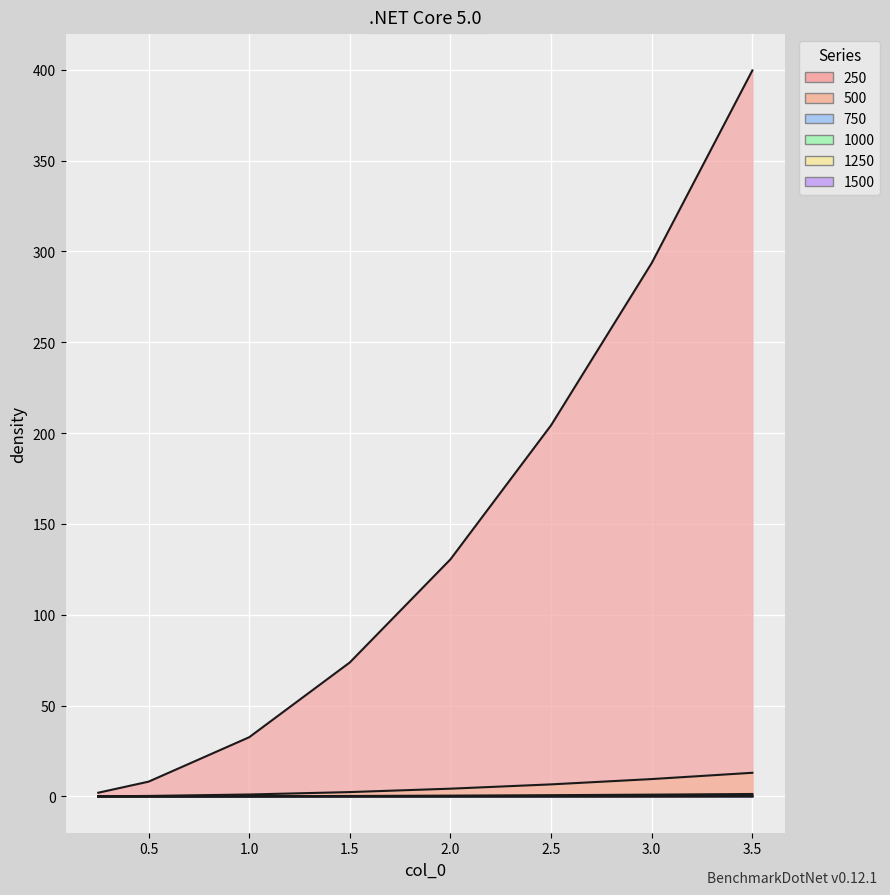

What is the greatest value displayed?

399.6